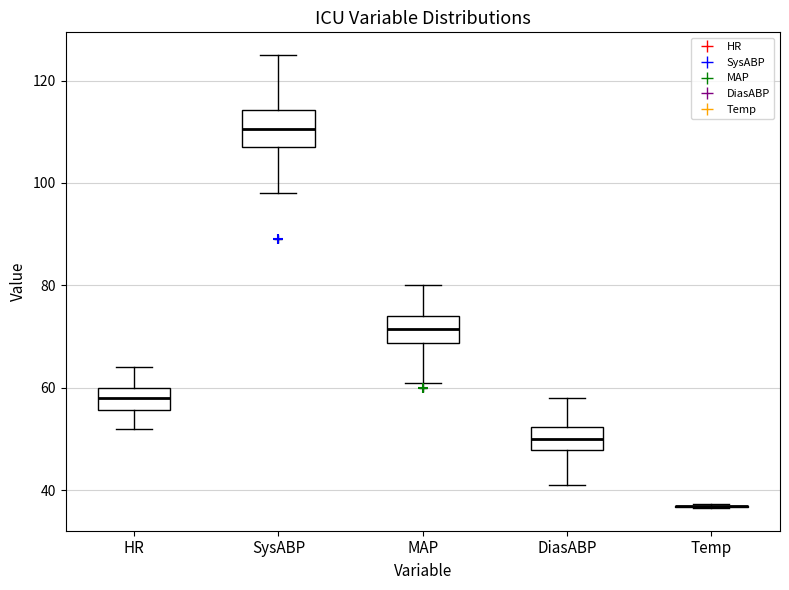

Where does the lower whisker of the box for MAP end on the y-axis? The values are not printed on the chart, so give them approximately, as read against the axis.

62